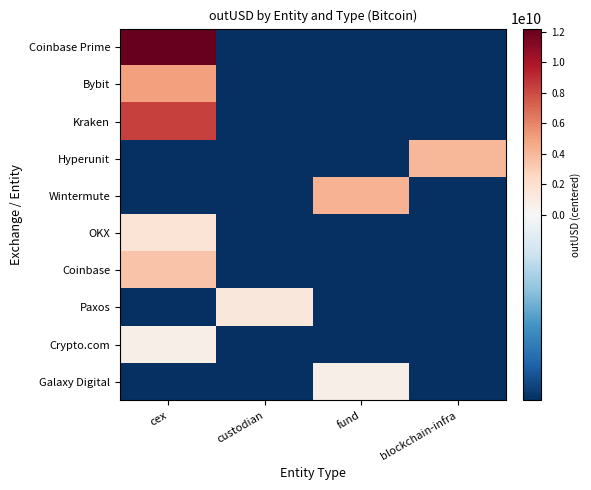

Reading right to left, list all the values displayed in this chart.

Coinbase Prime: blockchain-infra=-1397983882.2	fund=-1397983882.2	custodian=-1397983882.2	cex=12212759892.5
Bybit: blockchain-infra=-1397983882.2	fund=-1397983882.2	custodian=-1397983882.2	cex=5009428755.0
Kraken: blockchain-infra=-1397983882.2	fund=-1397983882.2	custodian=-1397983882.2	cex=8365922593.9
Hyperunit: blockchain-infra=4079340046.3	fund=-1397983882.2	custodian=-1397983882.2	cex=-1397983882.2
Wintermute: blockchain-infra=-1397983882.2	fund=4285162395.9	custodian=-1397983882.2	cex=-1397983882.2
OKX: blockchain-infra=-1397983882.2	fund=-1397983882.2	custodian=-1397983882.2	cex=1676544146.8
Coinbase: blockchain-infra=-1397983882.2	fund=-1397983882.2	custodian=-1397983882.2	cex=3485073682.0
Paxos: blockchain-infra=-1397983882.2	fund=-1397983882.2	custodian=1424721529.0	cex=-1397983882.2
Crypto.com: blockchain-infra=-1397983882.2	fund=-1397983882.2	custodian=-1397983882.2	cex=690942514.2
Galaxy Digital: blockchain-infra=-1397983882.2	fund=709620910.5	custodian=-1397983882.2	cex=-1397983882.2